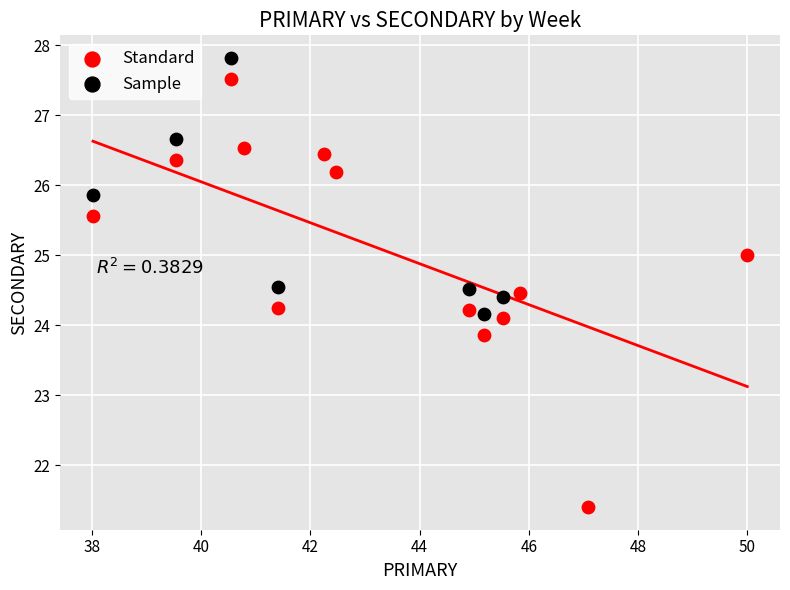

Which series has the widest spread of Y values?

Standard